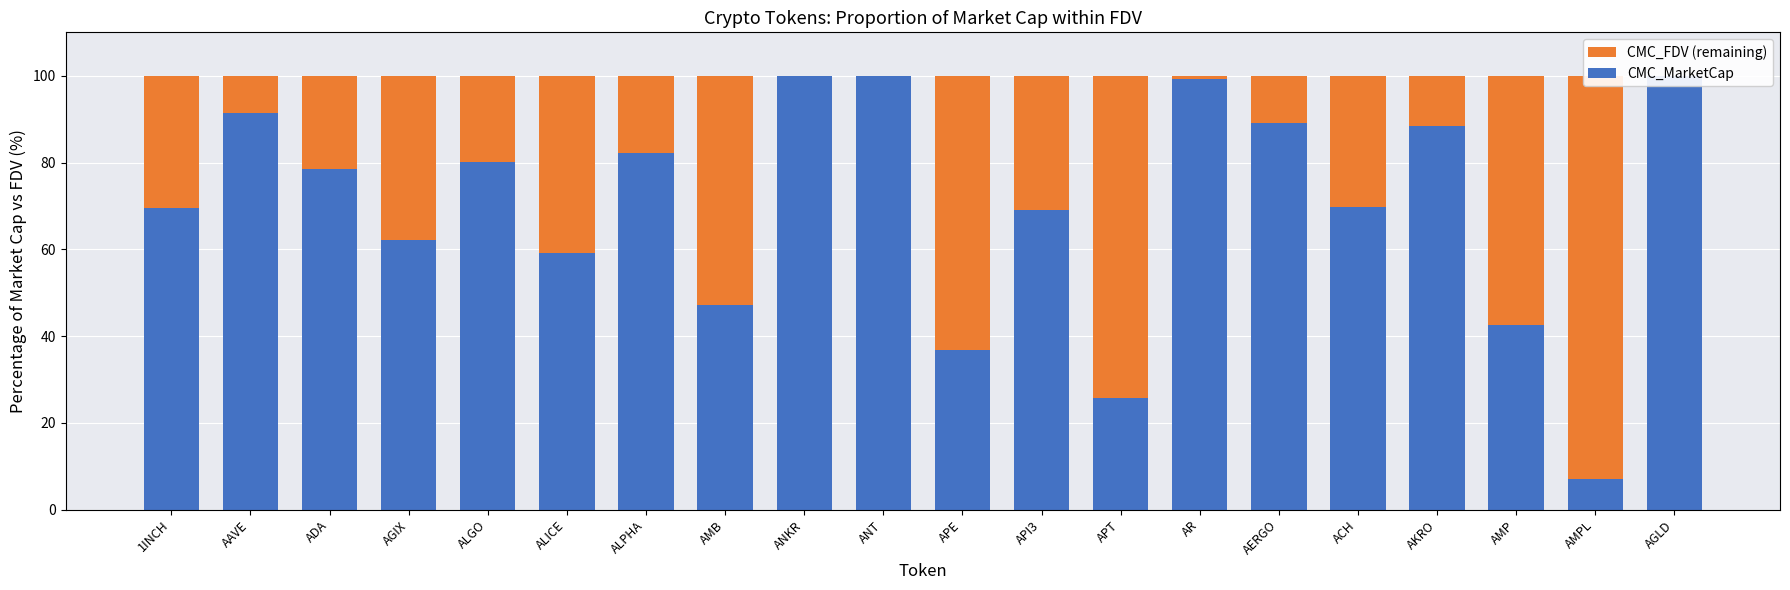

How many bars are there in total?

40